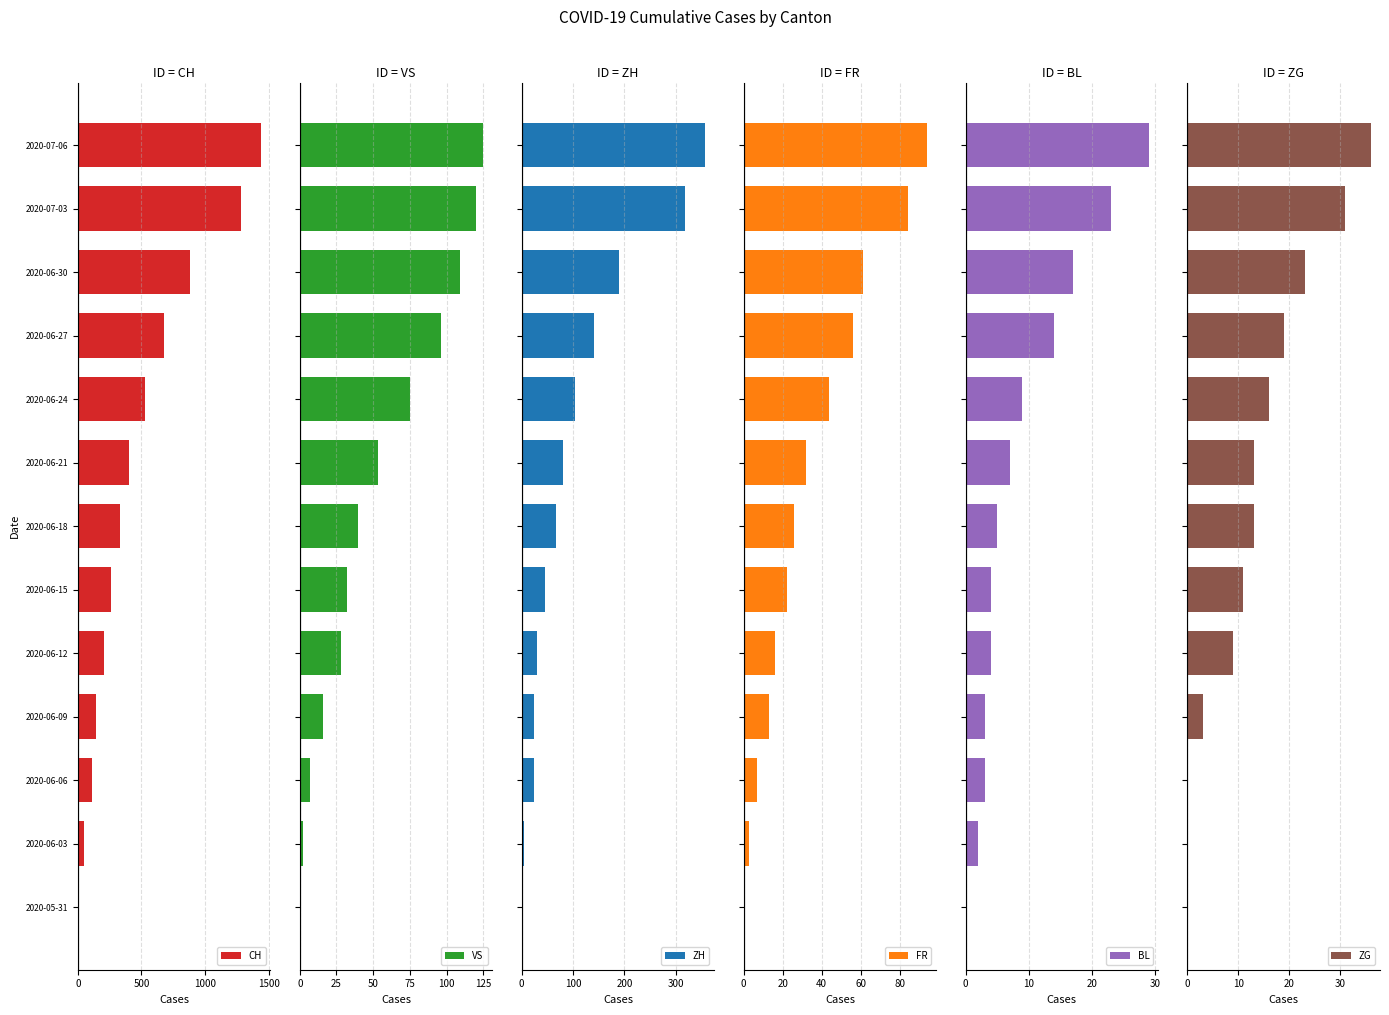

How many data points in ZG are less than 13?

6